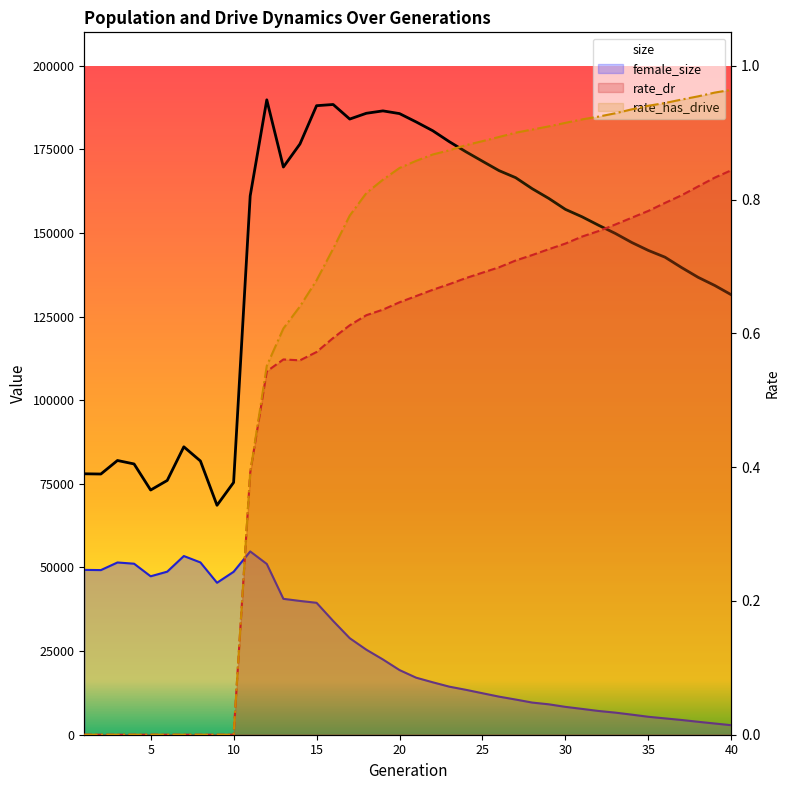

What is the greatest value displayed?

189820.0